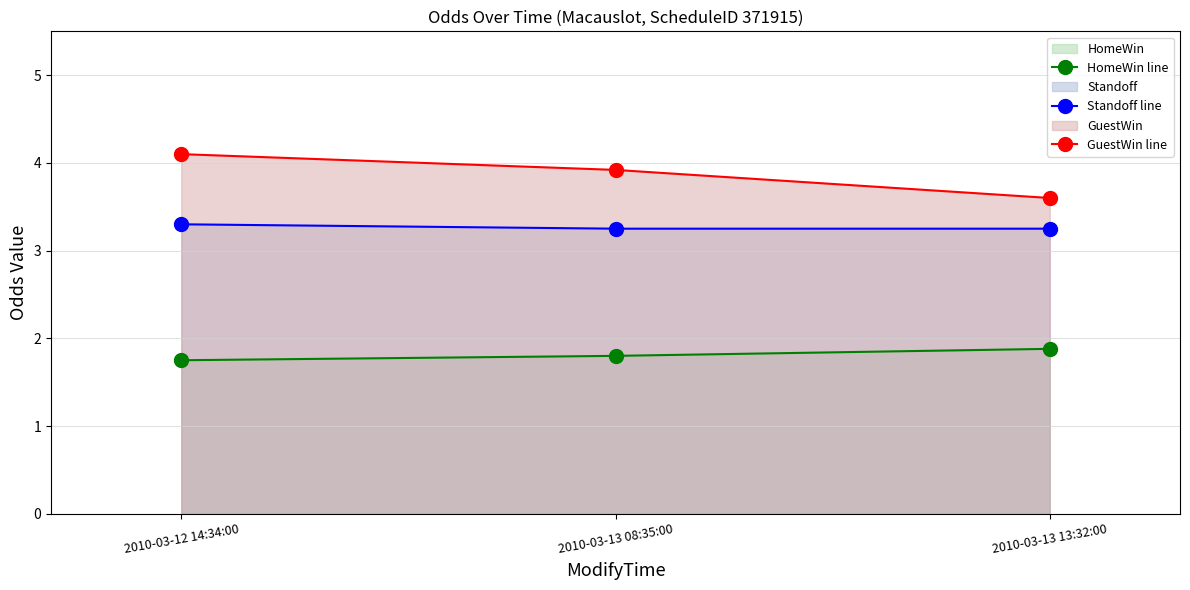

Count the Standoff line values in the range 3 to 4.

3